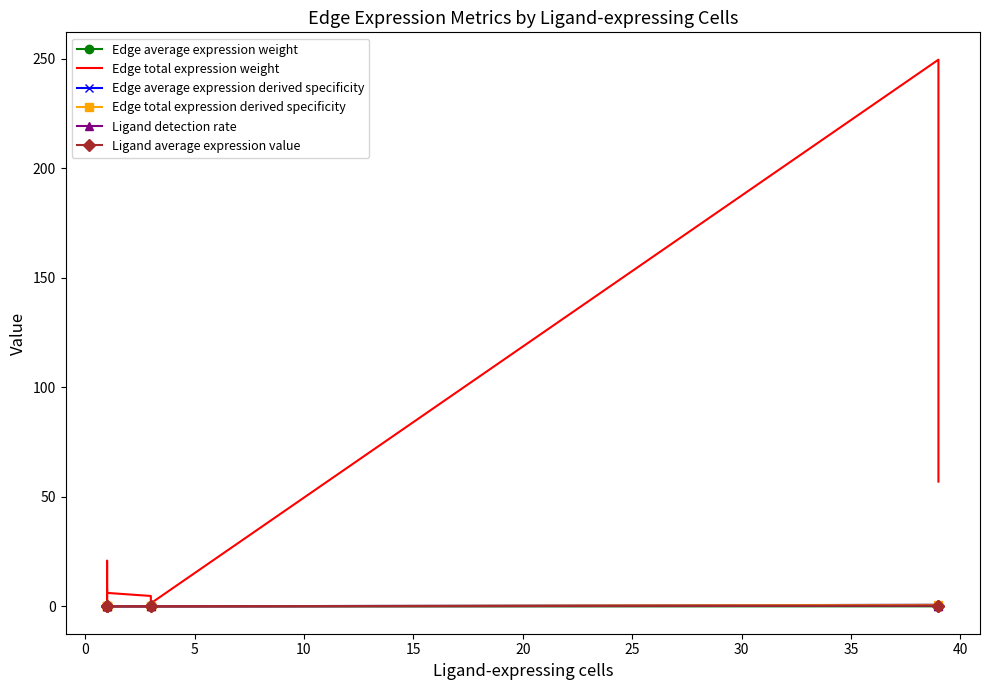

Reading right to left, list all the values displayed in this chart.

Edge average expression weight: 0.0	0.0	0.0	0.0	0.0	0.0	0.0	0.0
Edge total expression weight: 57.0	249.7	1.4	4.8	6.2	20.9	1.7	7.3
Edge average expression derived specificity: 0.1	0.7	0.0	0.0	0.0	0.0	0.0	0.1
Edge total expression derived specificity: 0.2	0.7	0.0	0.0	0.0	0.1	0.0	0.0
Ligand detection rate: 0.3	0.3	0.0	0.0	0.0	0.0	0.0	0.0
Ligand average expression value: 0.4	0.4	0.0	0.0	0.0	0.0	0.0	0.0